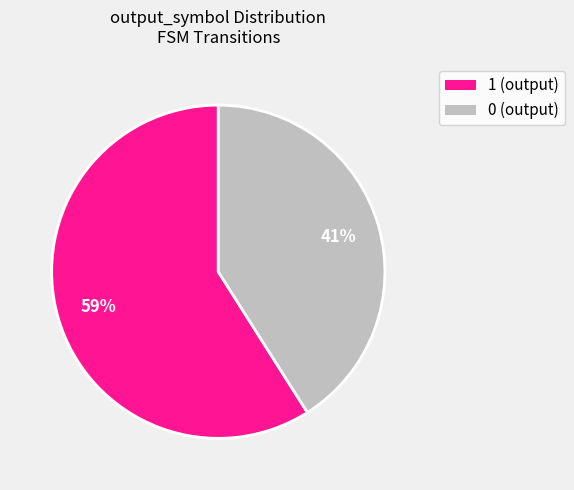

True or false: 1 accounts for 99% of the total.

False